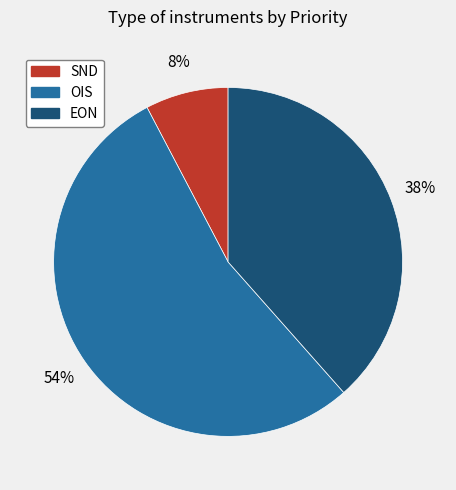

To the nearest percent, what percentage of the pie is SND?

8%